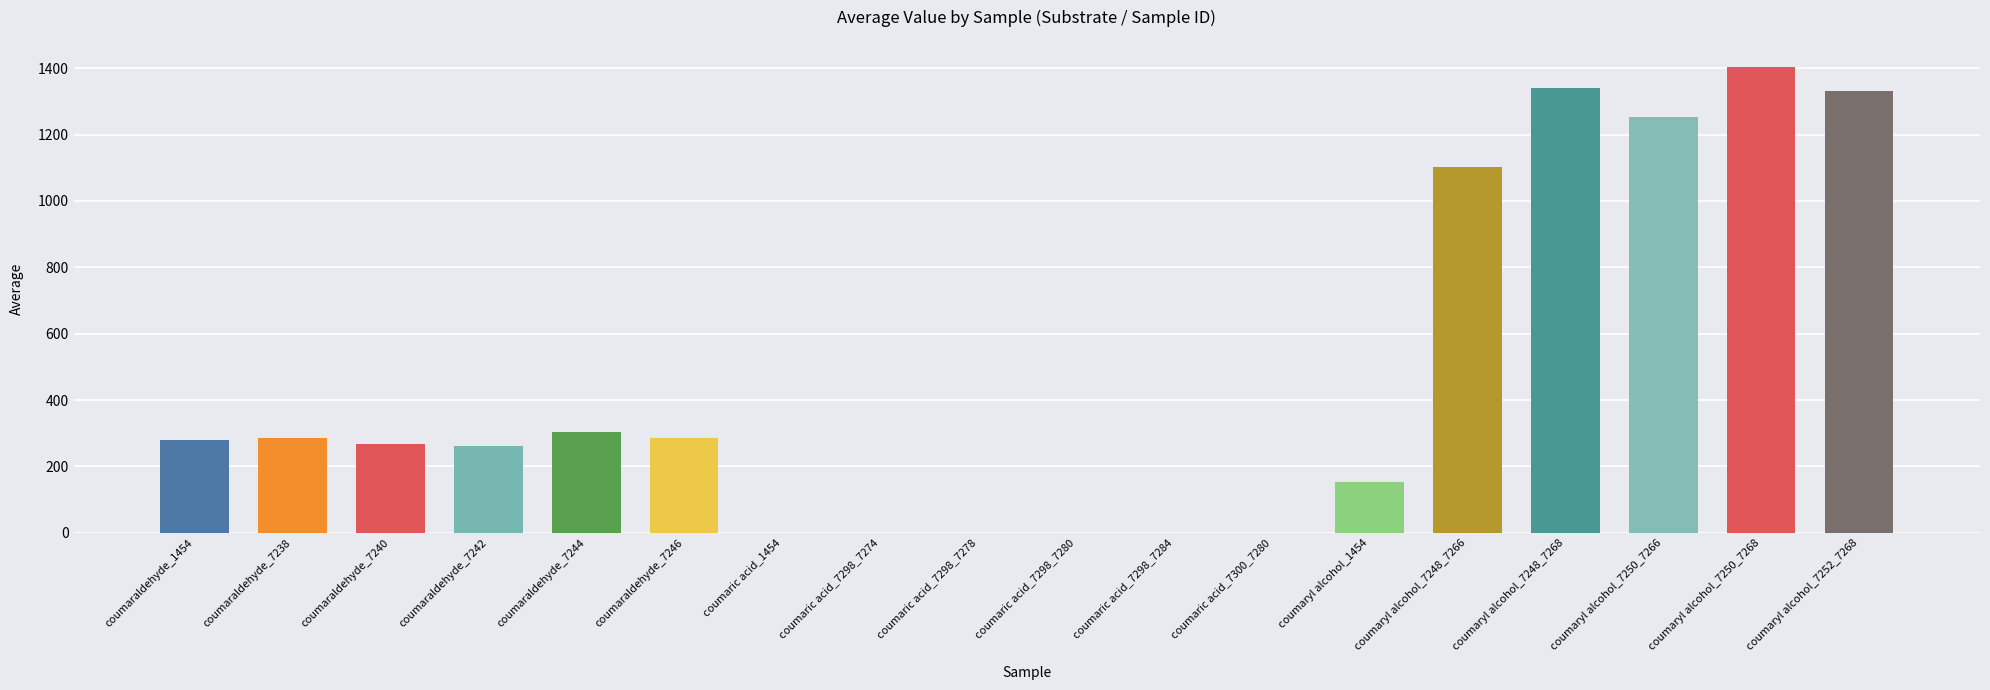

What is the change in value from coumaraldehyde_7246 to coumaryl alcohol_7252_7268?

+1045.9